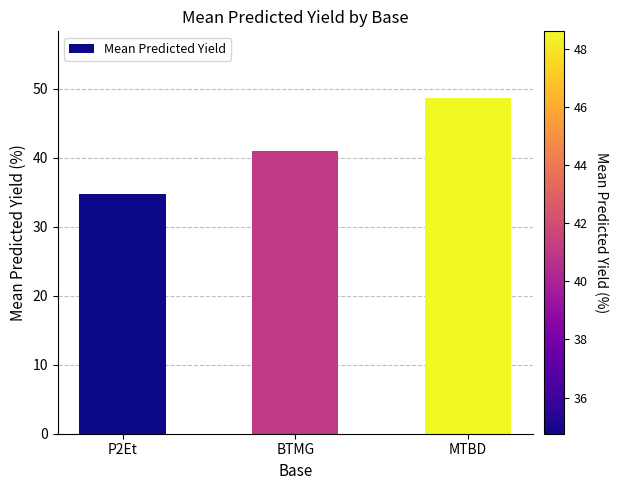

The value at MTBD is 32.8. True or false?

False